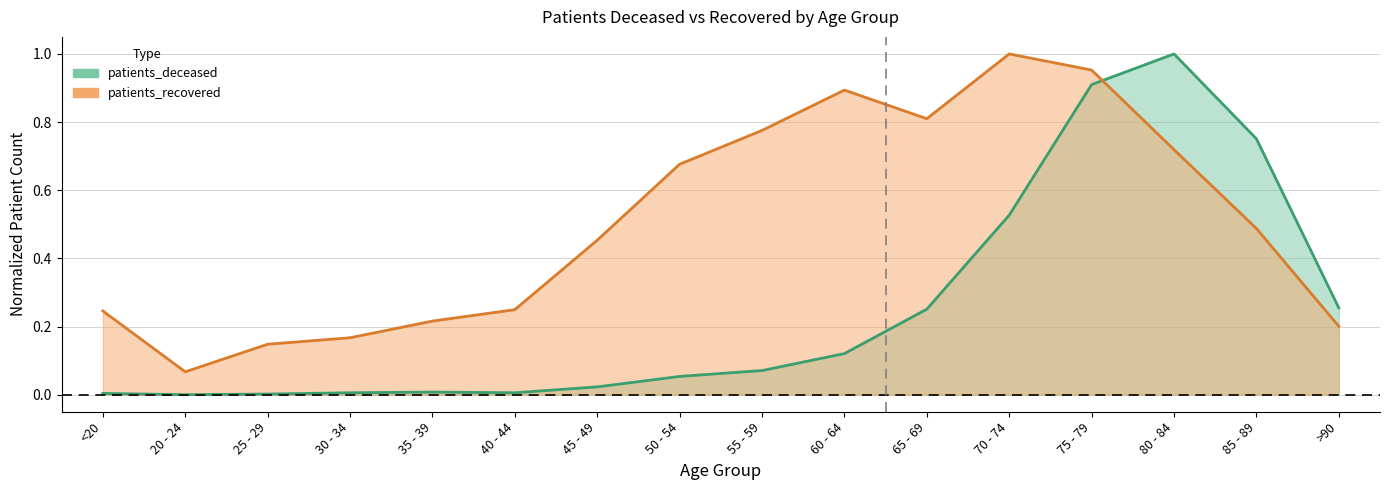

The value of patients_deceased at 65 - 69 is 0.3. True or false?

False